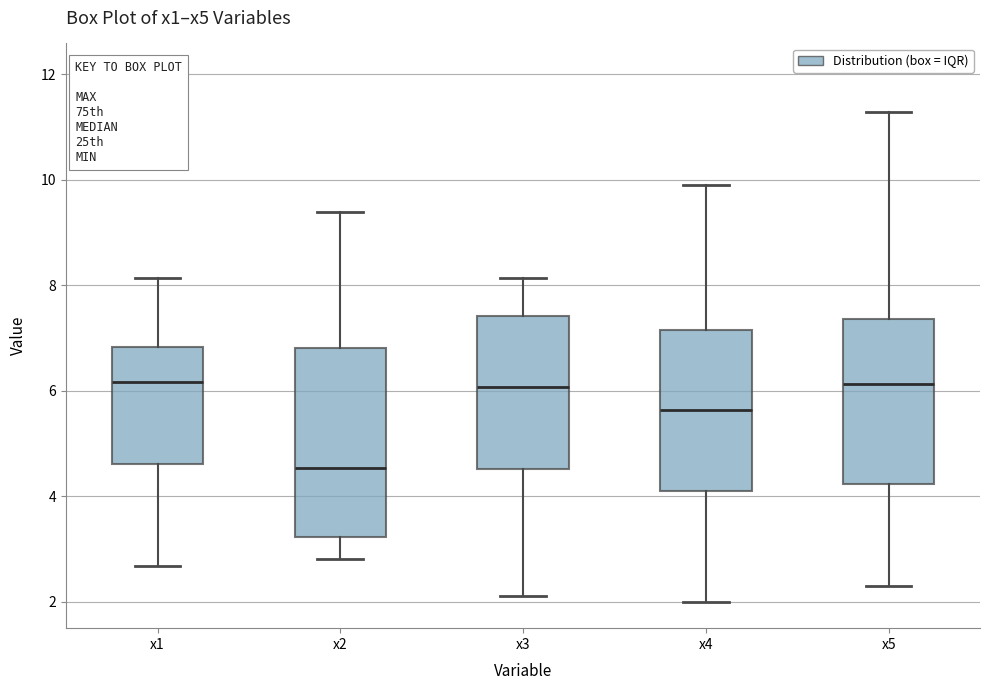

Reading left to right, read every box against the y-axis: the position of its median line, the range the box covers, and the ends of its whiskers. The values are not printed on the chart, so give them approximately, as read against the axis.

x1: median 6.2, box 4.6 to 6.8, whiskers 2.6 to 8.2
x2: median 4.6, box 3.2 to 6.8, whiskers 2.8 to 9.4
x3: median 6.0, box 4.6 to 7.4, whiskers 2.2 to 8.2
x4: median 5.6, box 4.0 to 7.2, whiskers 2.0 to 10.0
x5: median 6.2, box 4.2 to 7.4, whiskers 2.2 to 11.2